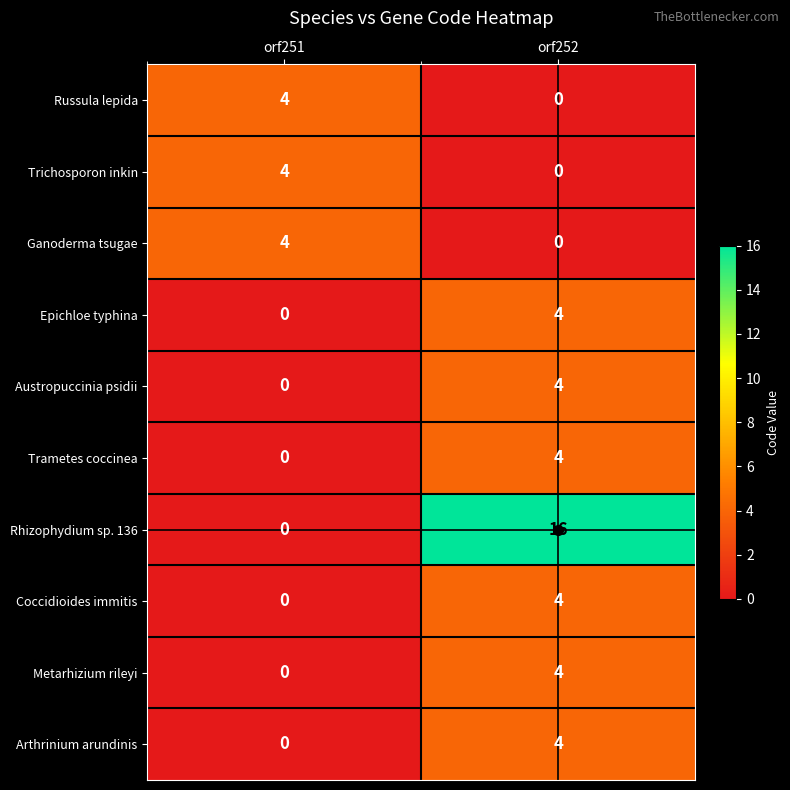

The Austropuccinia psidii series shows 4 at orf252. True or false?

True